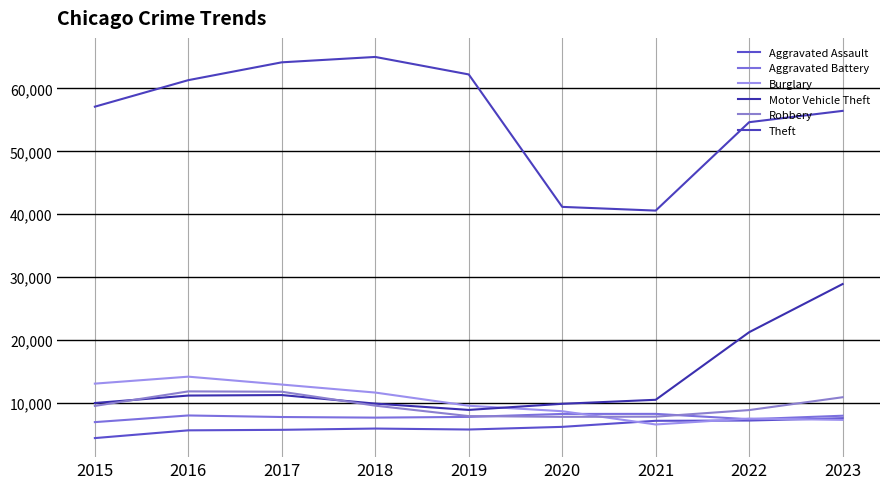

Does the chart have visible grid lines?

Yes